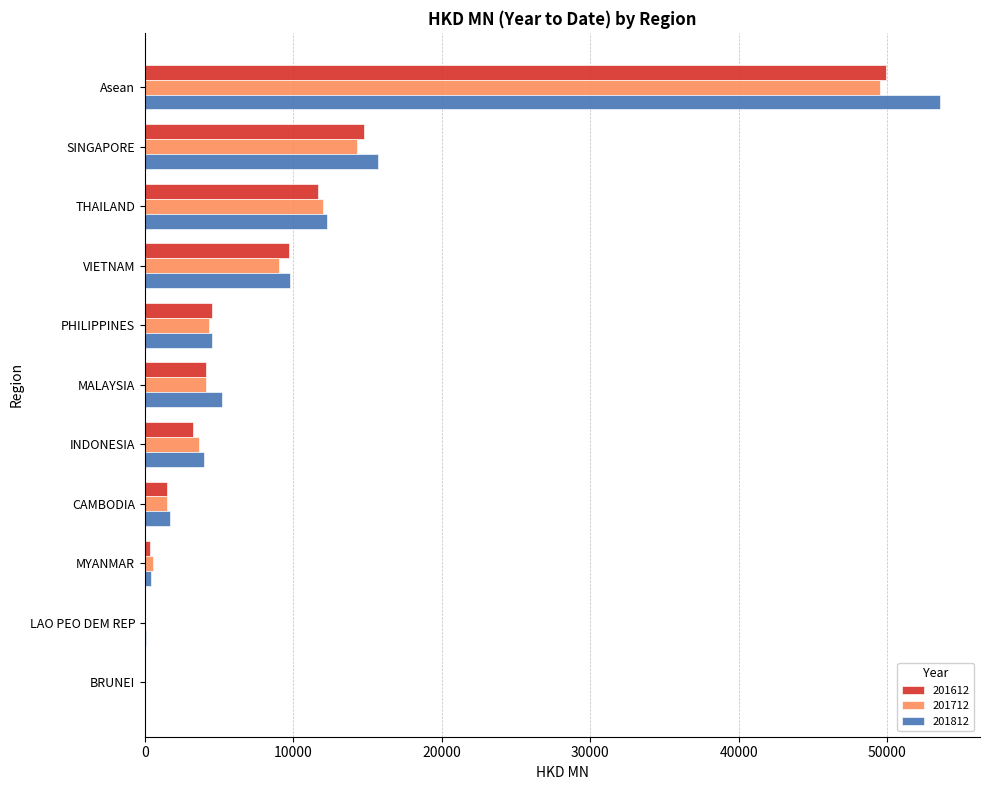

Which series changed the most between SINGAPORE and CAMBODIA?

201812